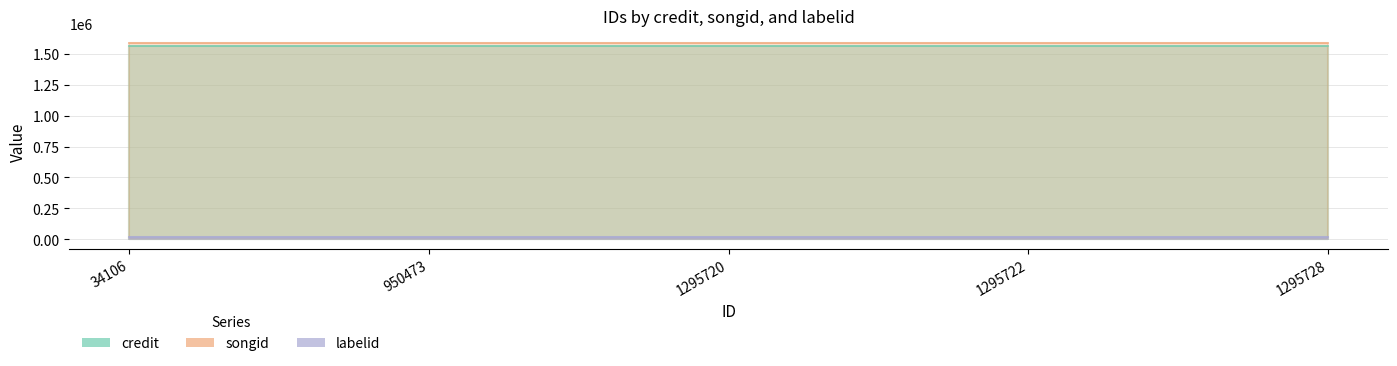

True or false: labelid and songid cross at least once.

False